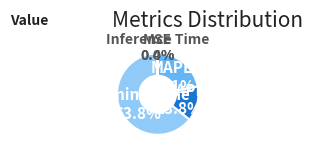

Is it true that MAPE is 22% of the pie?

True